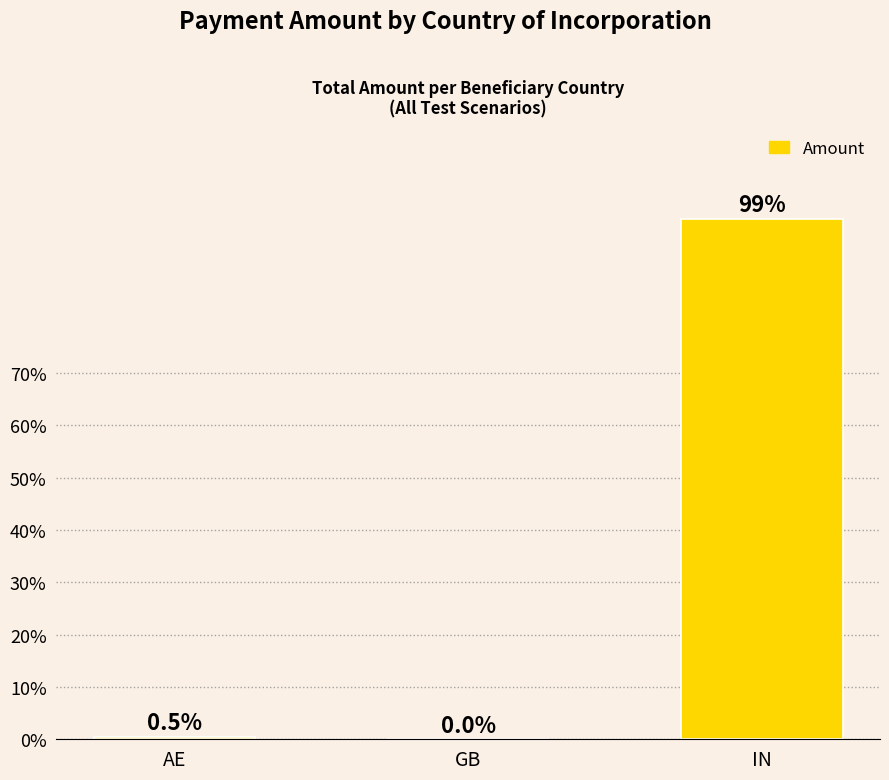

The value at GB is 0.0. True or false?

True